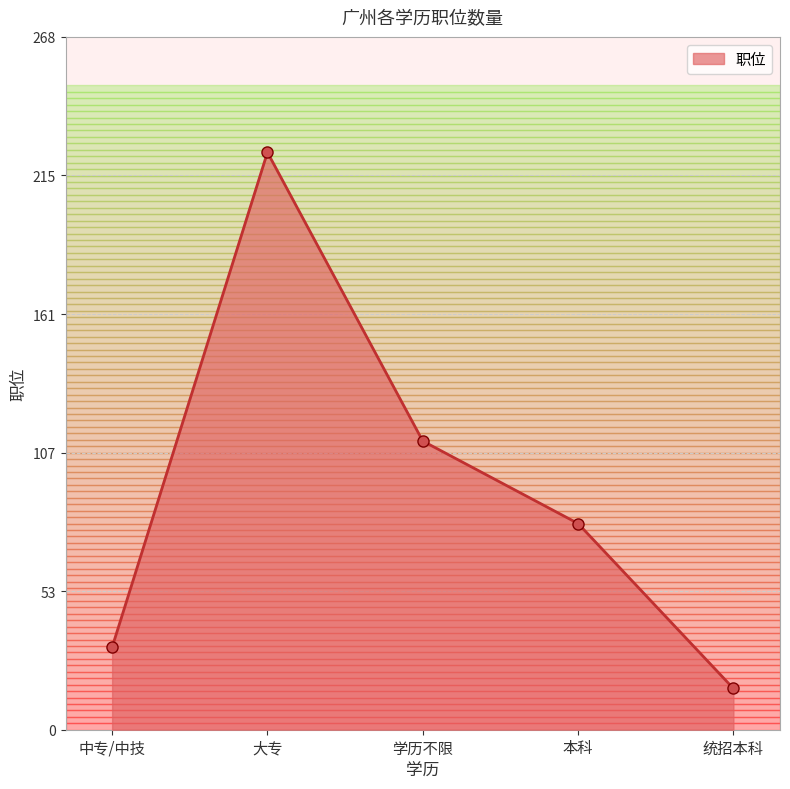

Where is the first local maximum?

大专